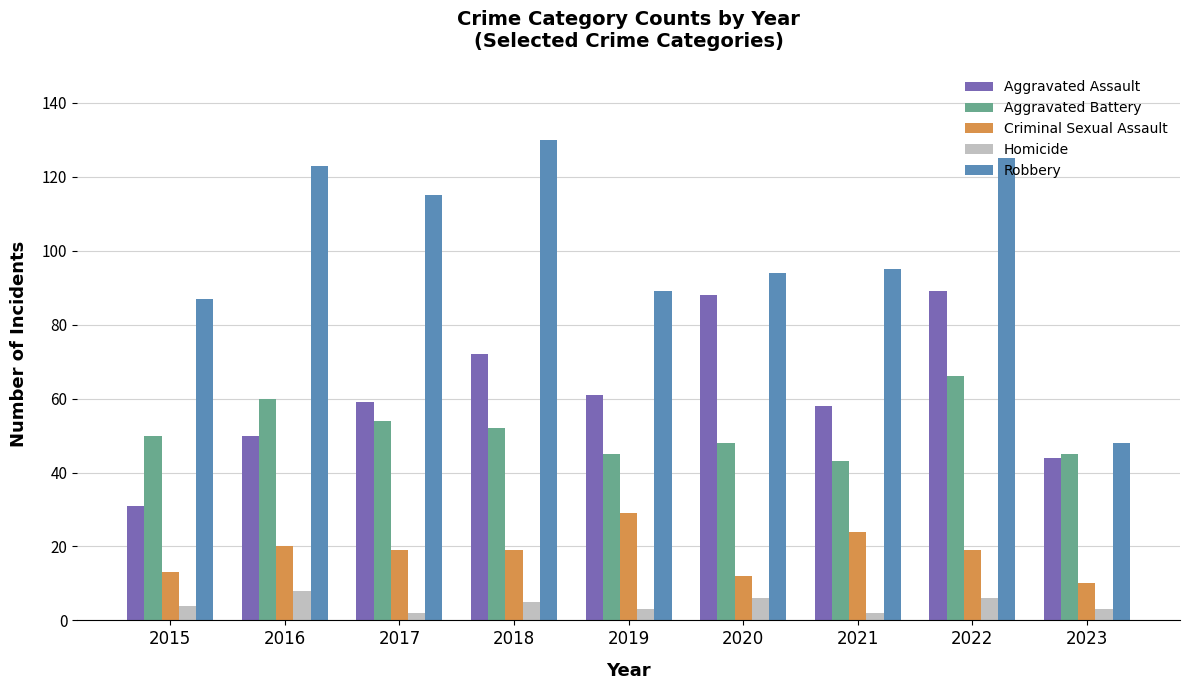

List the series in order of their peak value, lowest first.

Homicide, Criminal Sexual Assault, Aggravated Battery, Aggravated Assault, Robbery